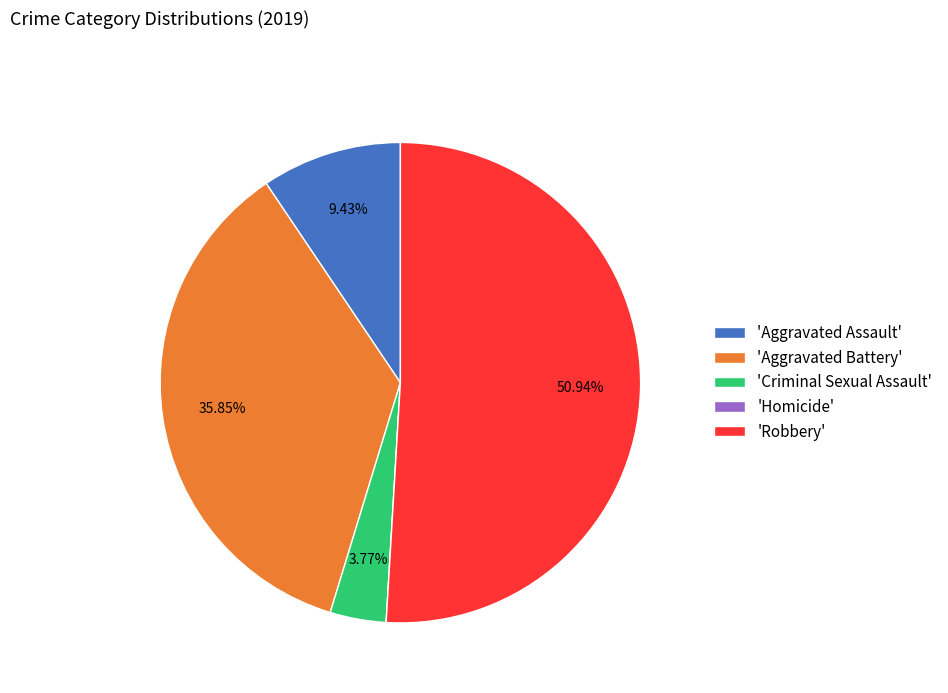

Does 'Robbery' represent more than half of the total?

Yes